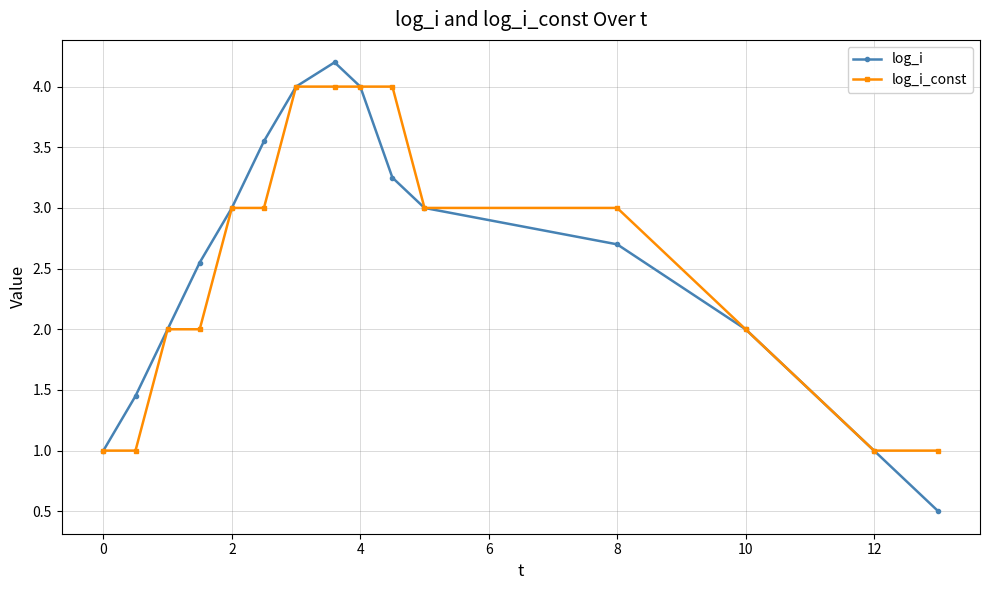

How many interior local peaks does the log_i series have?

1